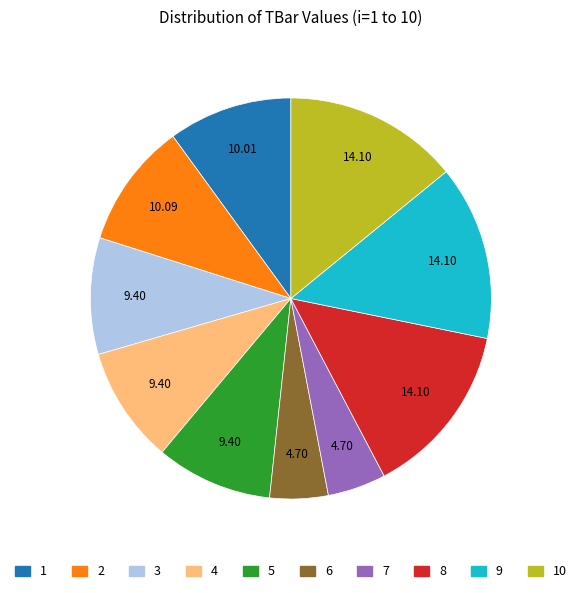

Is there any slice that represents more than half of the pie?

No